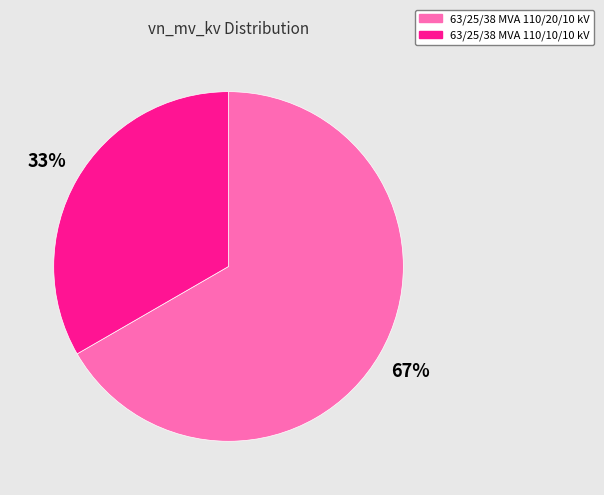

How many slices are in this pie chart?

2